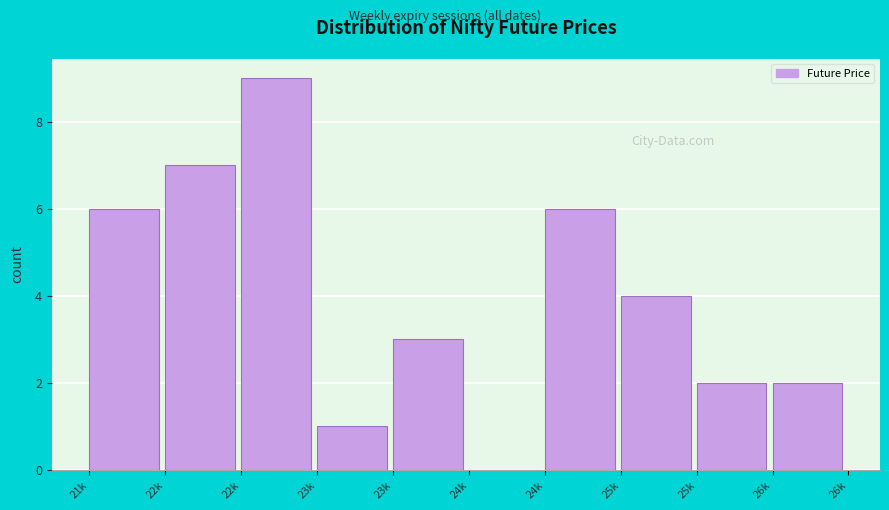

How many data points does each series have?

10